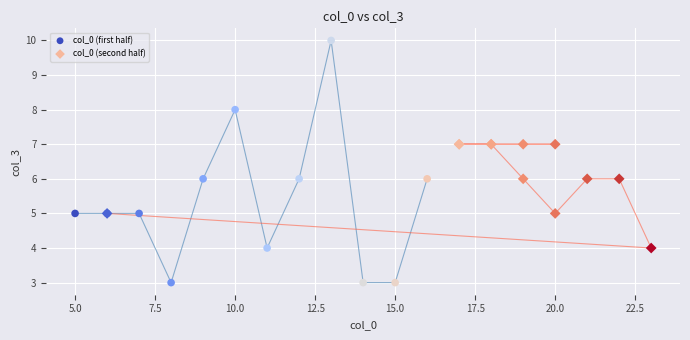

Which series contains the lowest Y value?

col_0 (first half)